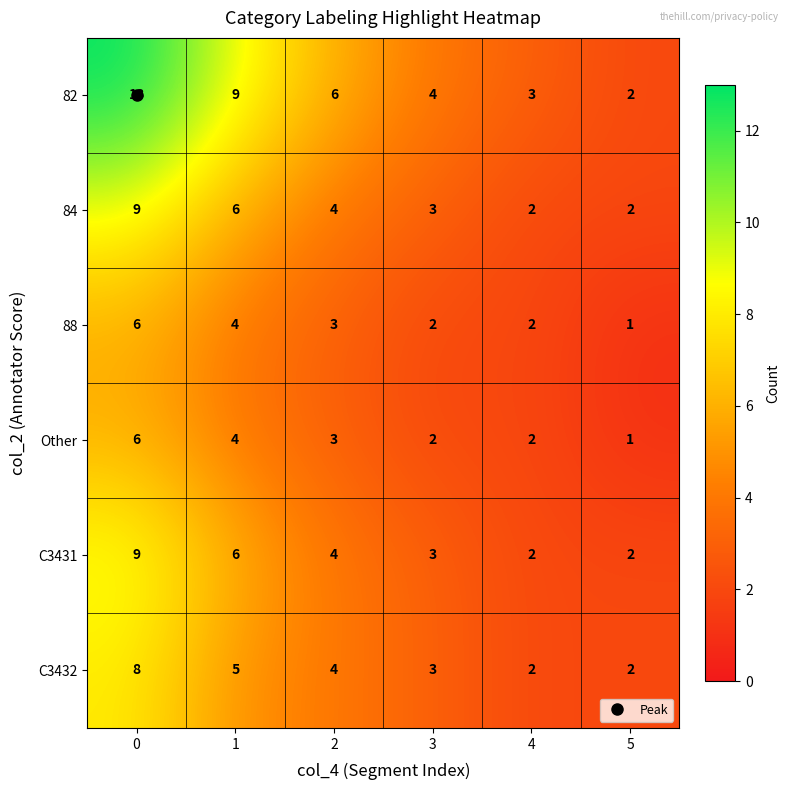

What is the sum of all C3431 values?

26